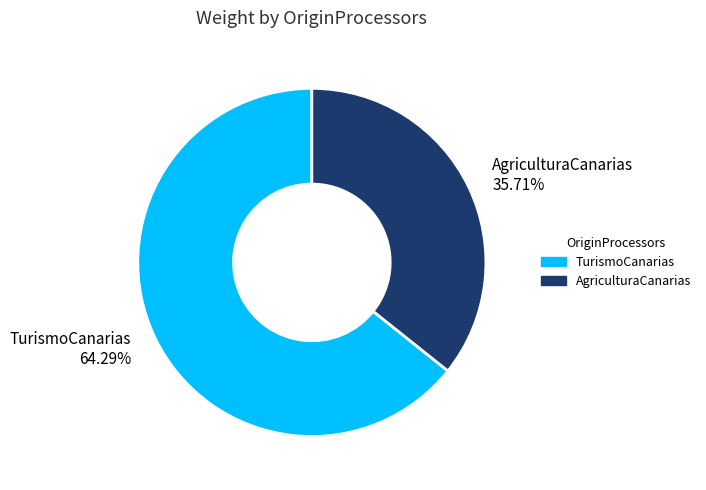

Rank the categories by value from highest to lowest.

TurismoCanarias, AgriculturaCanarias